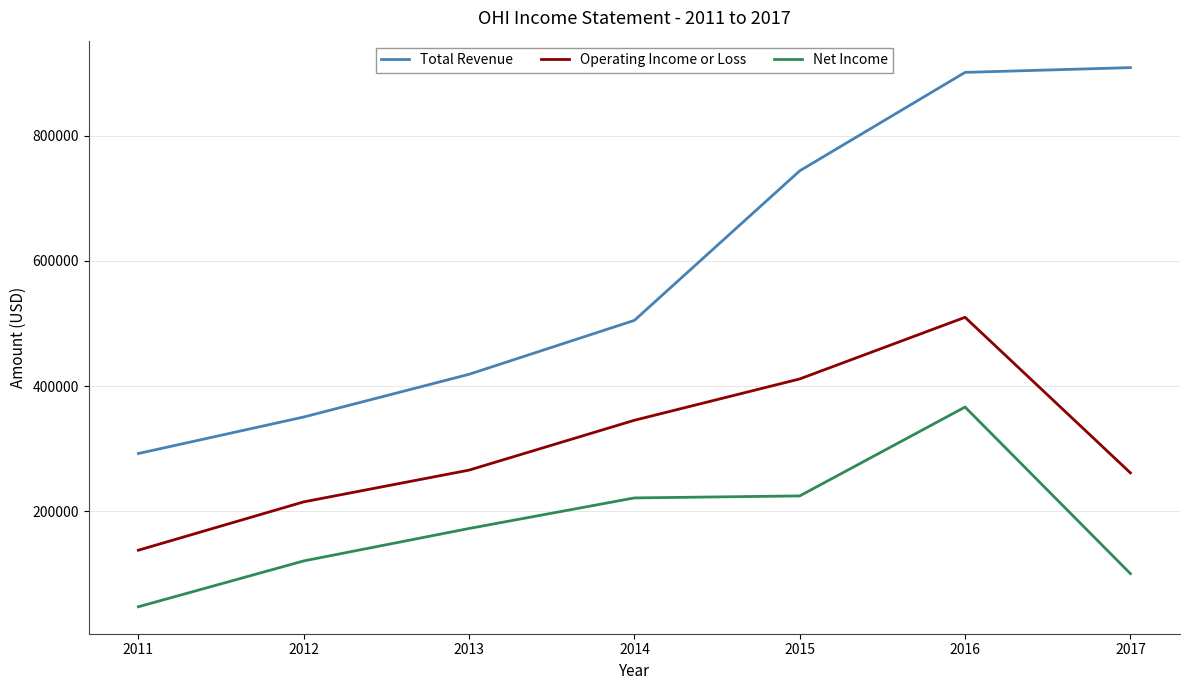

What value does the Net Income series have at 2011?

47500